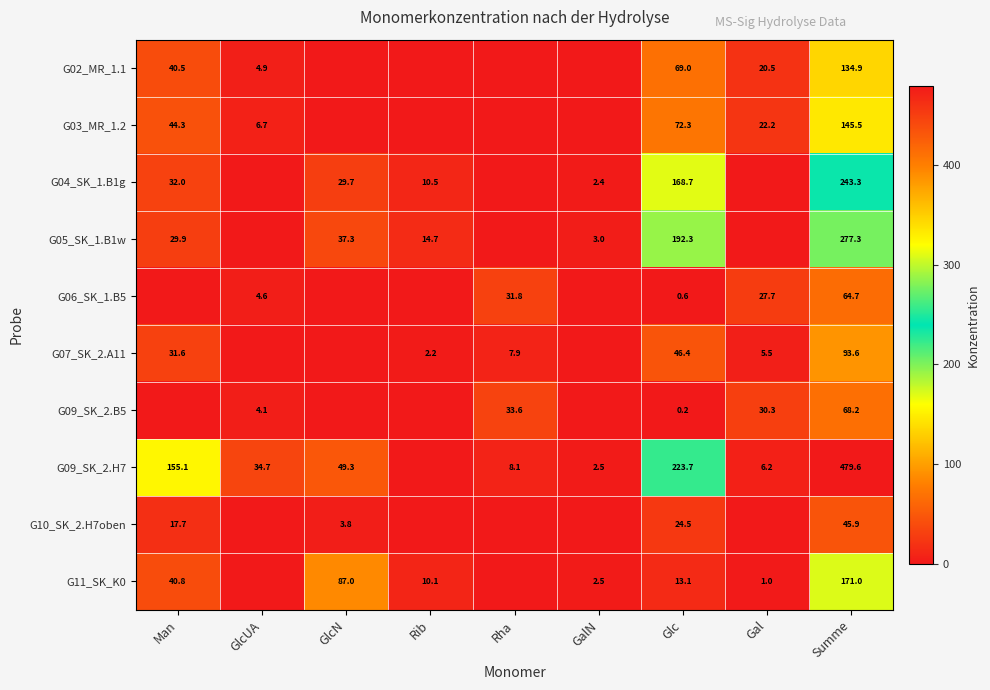

The G11_SK_K0 series shows 1.0 at Gal. True or false?

True